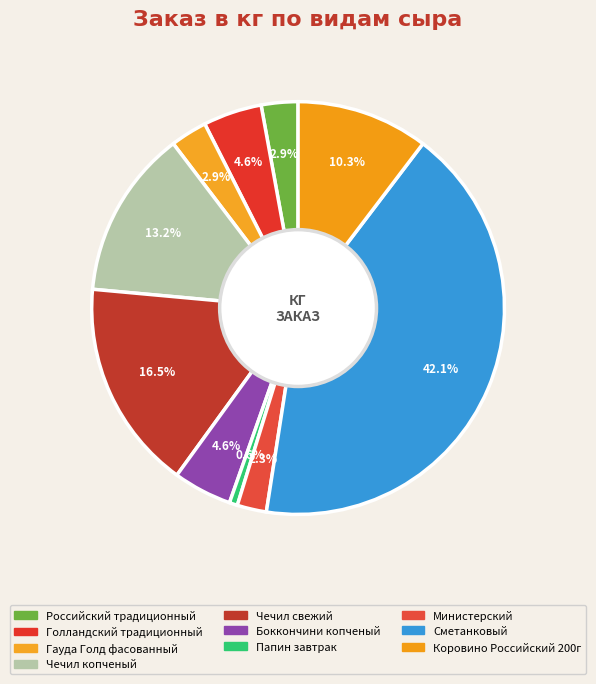

To the nearest percent, what is the combined percentage of Коровино Российский 200г and Сметанковый?

52%